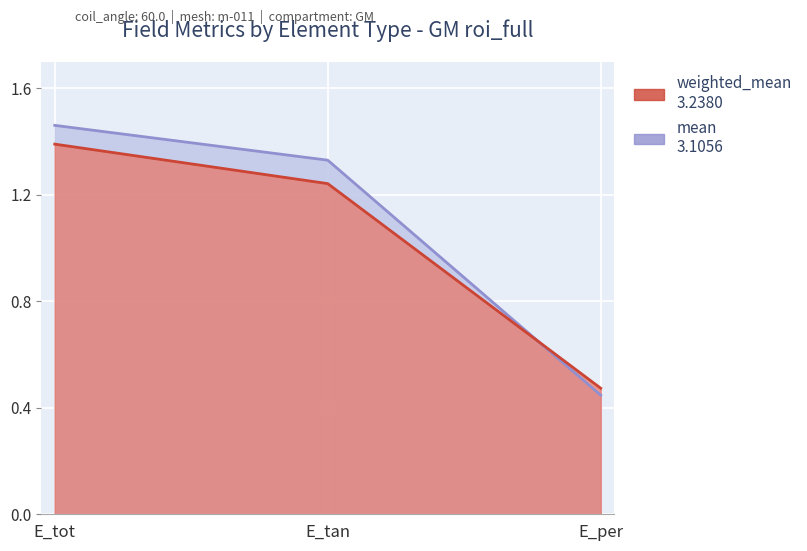

Count the weighted_mean values in the range 0 to 1.

1